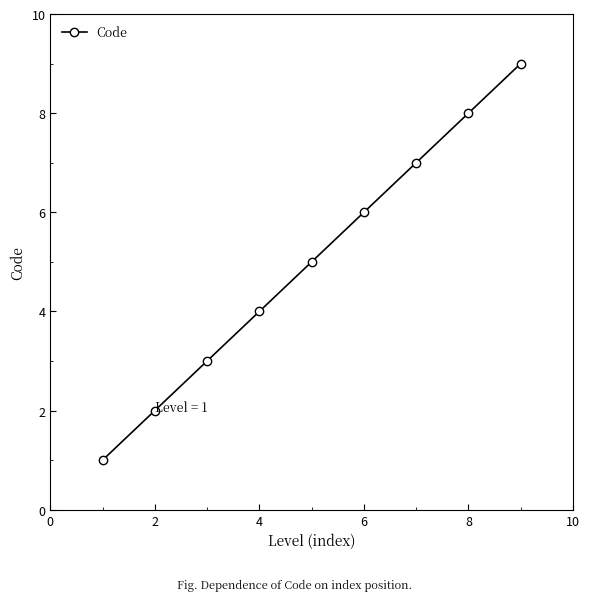

What is the sum of all values?

45